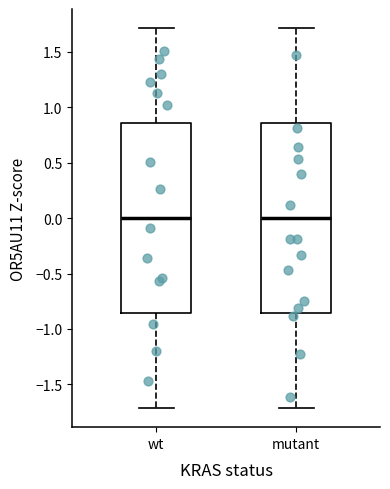

Reading left to right, transcribe this box plot: for each box, give where its median line is, the range the box spans, and where its two whiskers end, as read against the y-axis. The values are not printed on the chart, so give them approximately, as read against the axis.

wt: median 0.00, box -0.85 to 0.85, whiskers -1.70 to 1.70
mutant: median 0.00, box -0.85 to 0.85, whiskers -1.70 to 1.70